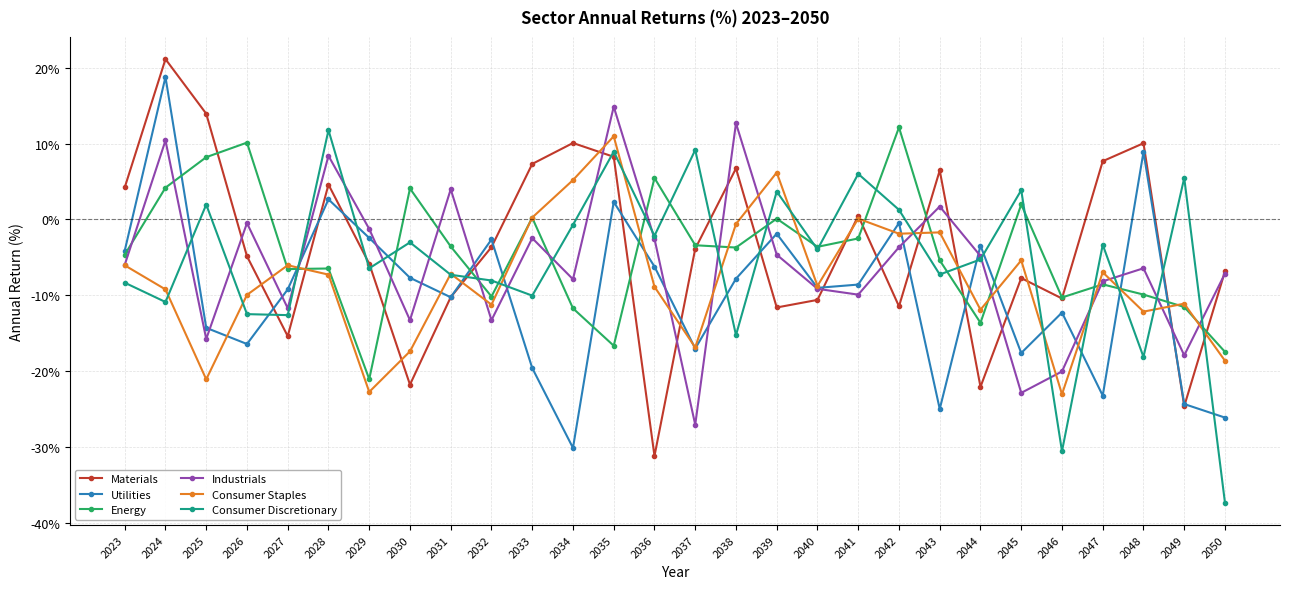

Which series changed the most between 2045 and 2049?

Materials